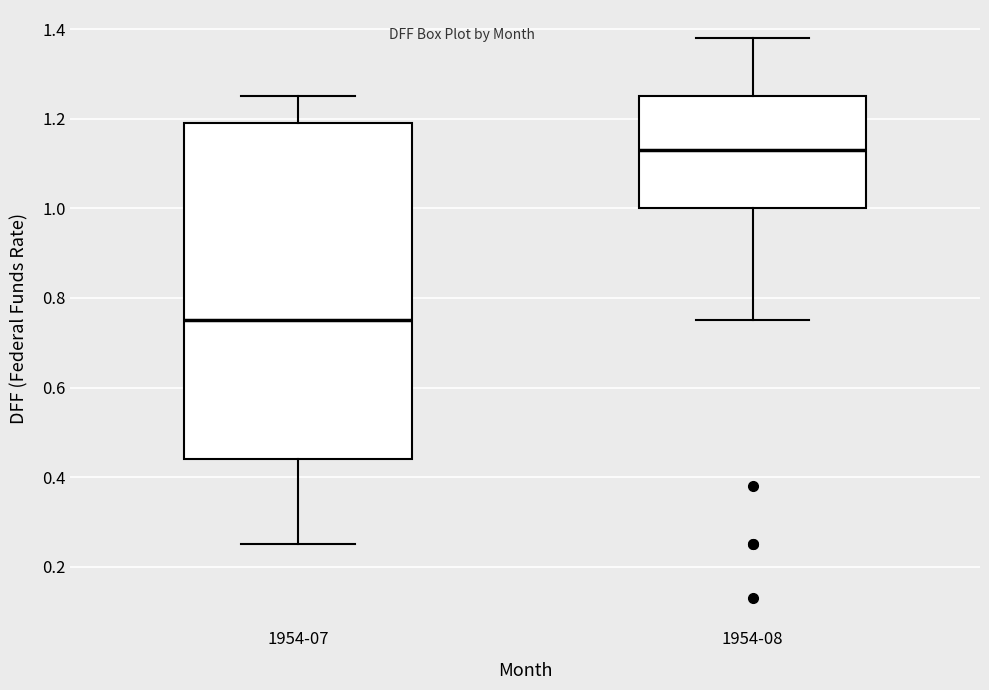

Reading left to right, read every box against the y-axis: the position of its median line, the range the box covers, and the ends of its whiskers. The values are not printed on the chart, so give them approximately, as read against the axis.

1954-07: median 0.76, box 0.44 to 1.20, whiskers 0.26 to 1.26
1954-08: median 1.14, box 1.00 to 1.26, whiskers 0.76 to 1.38